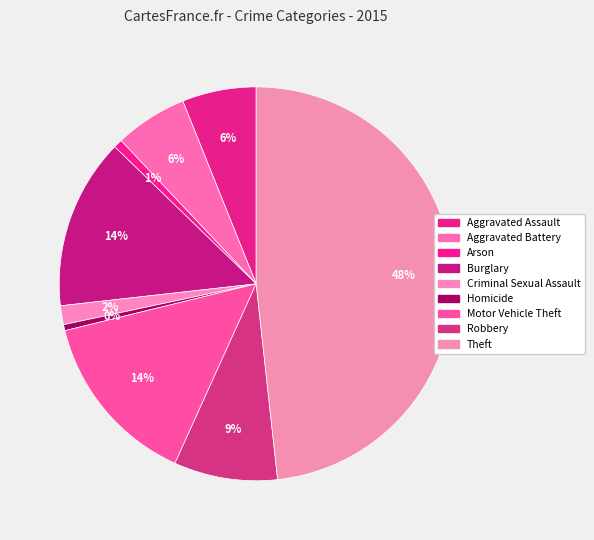

What is the change in value from Arson to Homicide?

-4